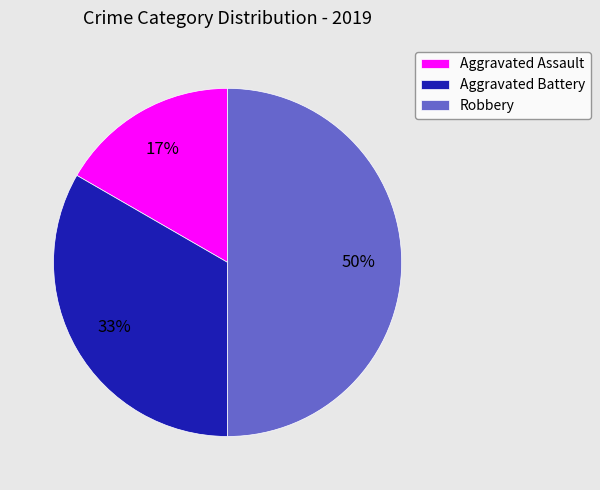

The Aggravated Battery slice represents 33% of the pie. True or false?

True